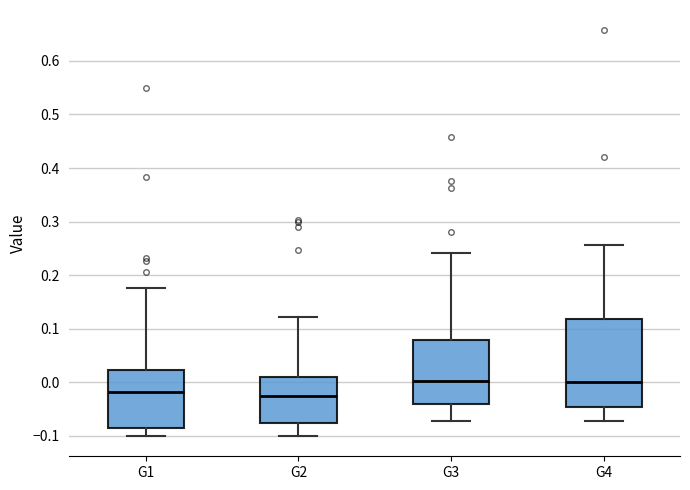

Reading left to right, transcribe this box plot: for each box, give where its median line is, the range the box spans, and where its two whiskers end, as read against the y-axis. The values are not printed on the chart, so give them approximately, as read against the axis.

G1: median -0.02, box -0.08 to 0.02, whiskers -0.10 to 0.18
G2: median -0.02, box -0.08 to 0.01, whiskers -0.10 to 0.12
G3: median 0.00, box -0.04 to 0.08, whiskers -0.07 to 0.24
G4: median 0.00, box -0.05 to 0.12, whiskers -0.07 to 0.26